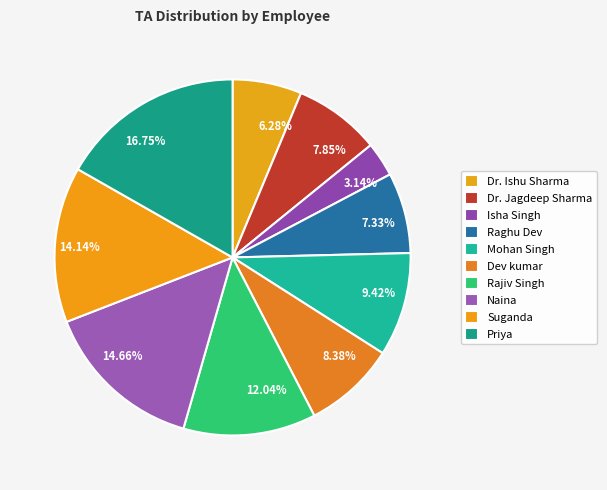

To the nearest percent, what percentage of the pie is Dr. Jagdeep Sharma?

8%